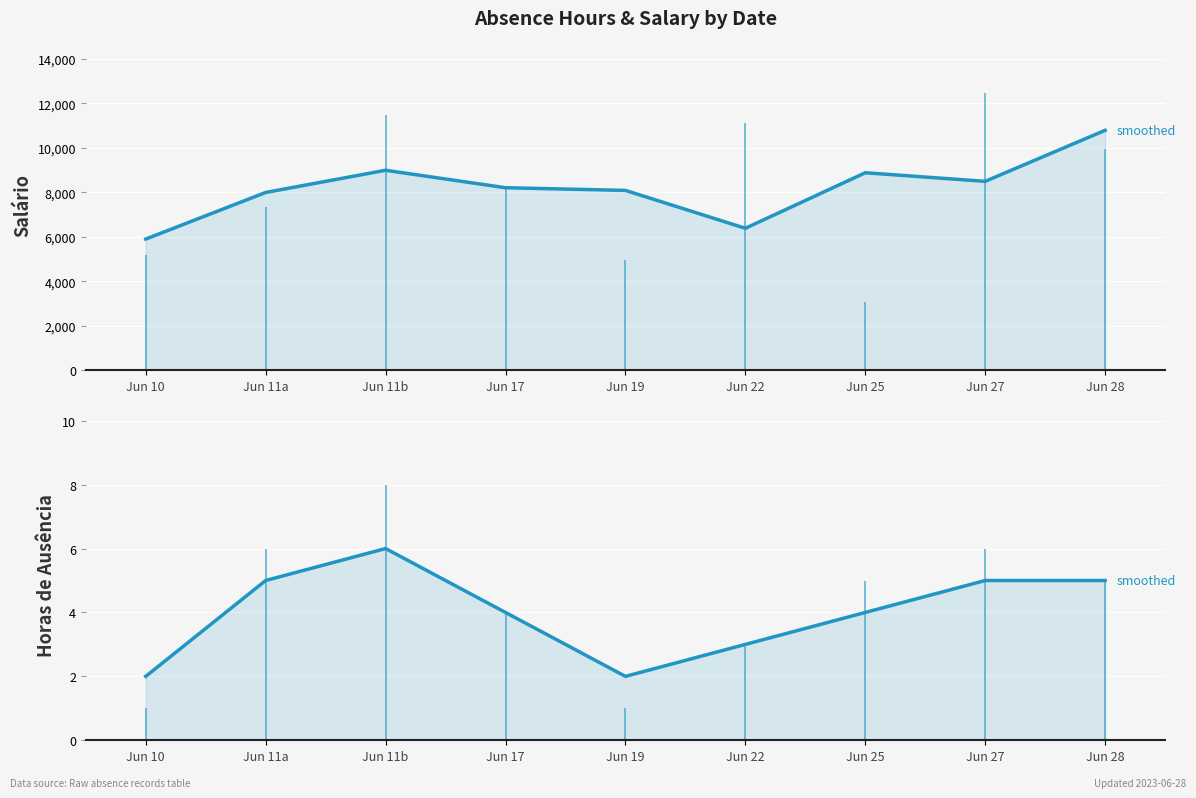

What are all the series names shown in the legend?

Salário (smoothed), Horas (smoothed)